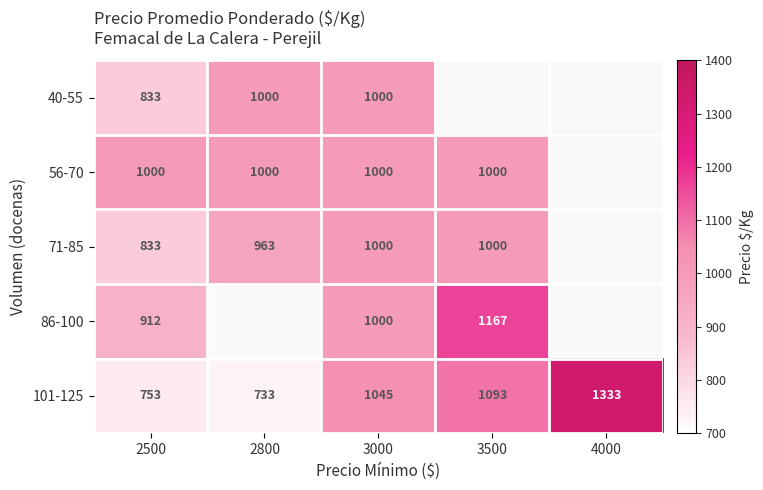

Which category has the lowest value in the 101-125 series?

2800